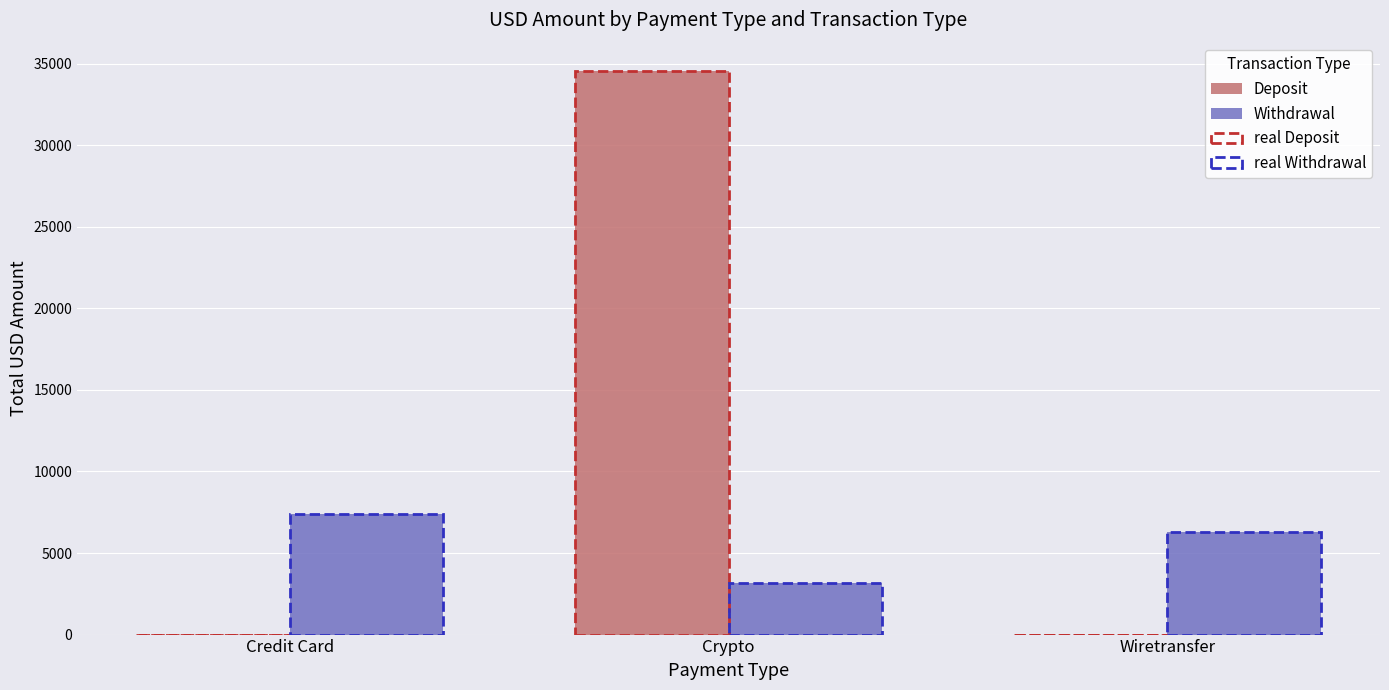

The real Withdrawal series shows 3150.4 at Crypto. True or false?

True